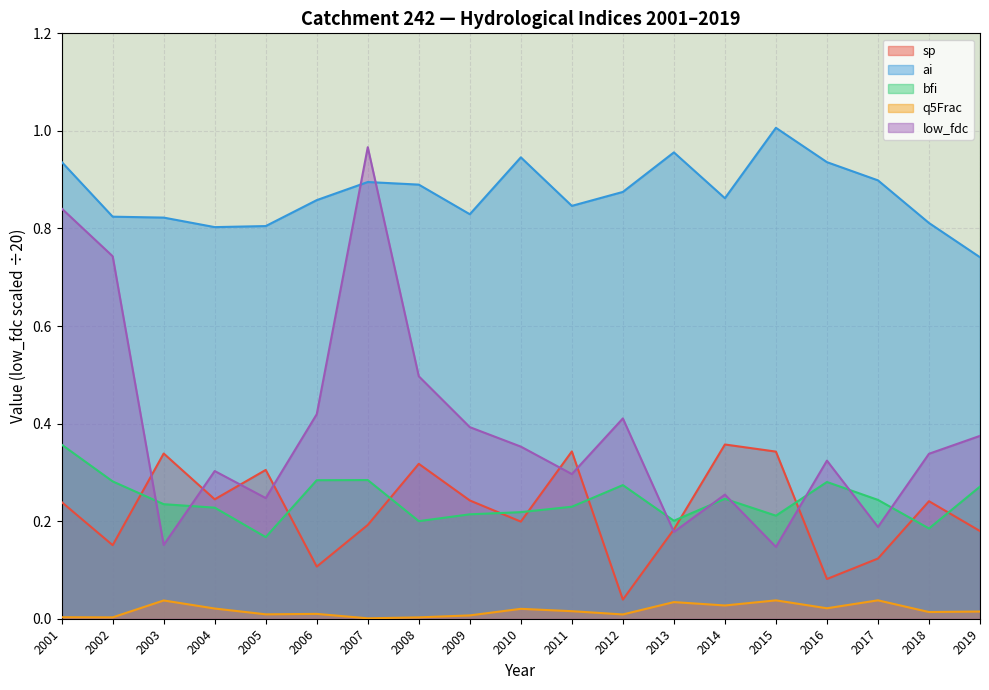

True or false: q5Frac and low_fdc intersect in this chart.

False